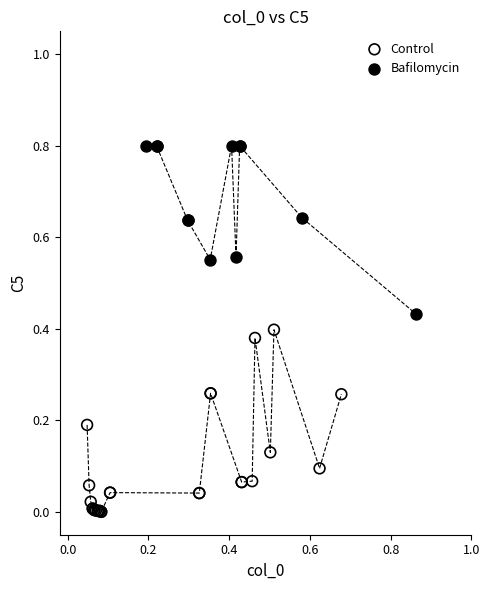

Which series reaches the minimum Y coordinate?

Control